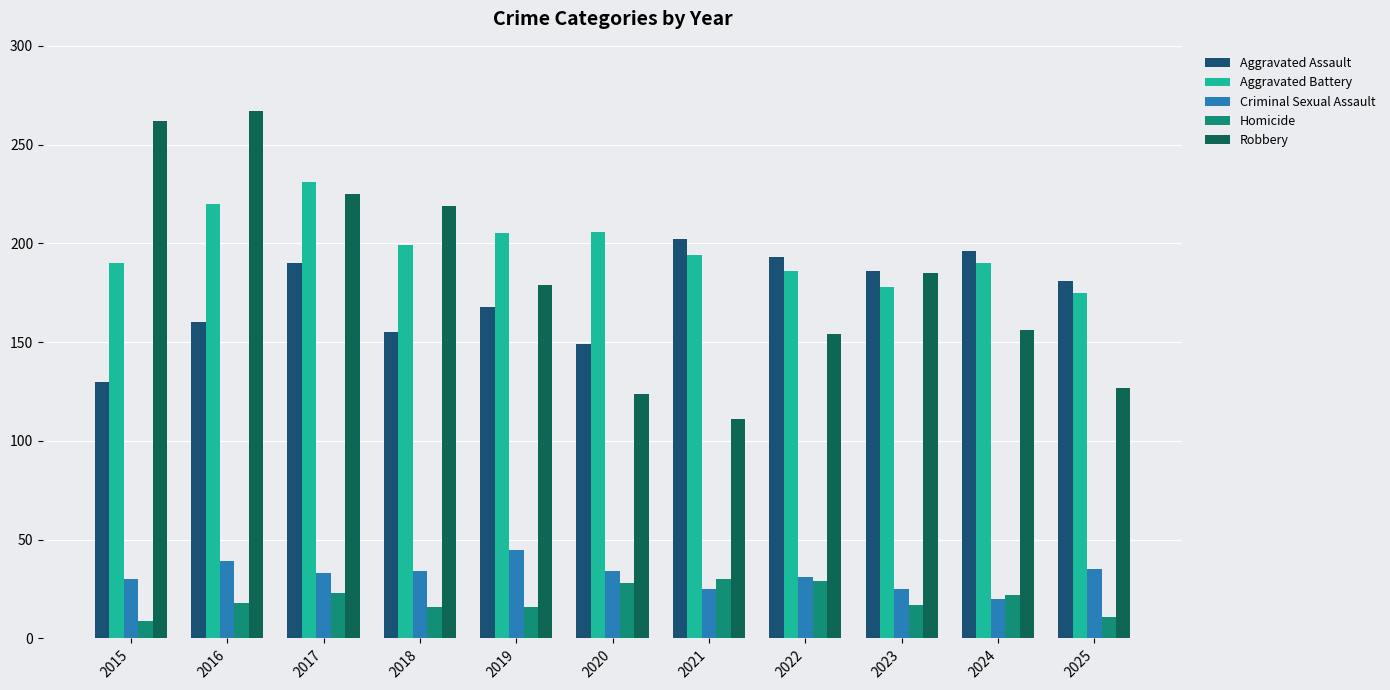

How many data points in Aggravated Battery are less than 194?

5